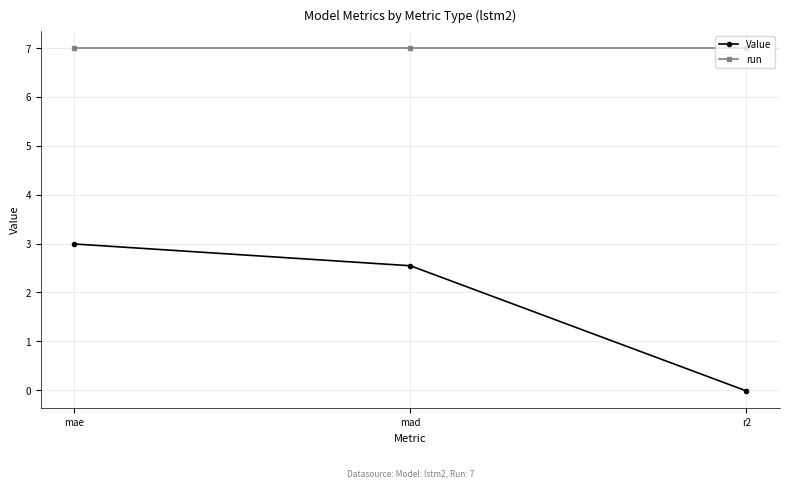

Which series has the widest spread of values?

Value